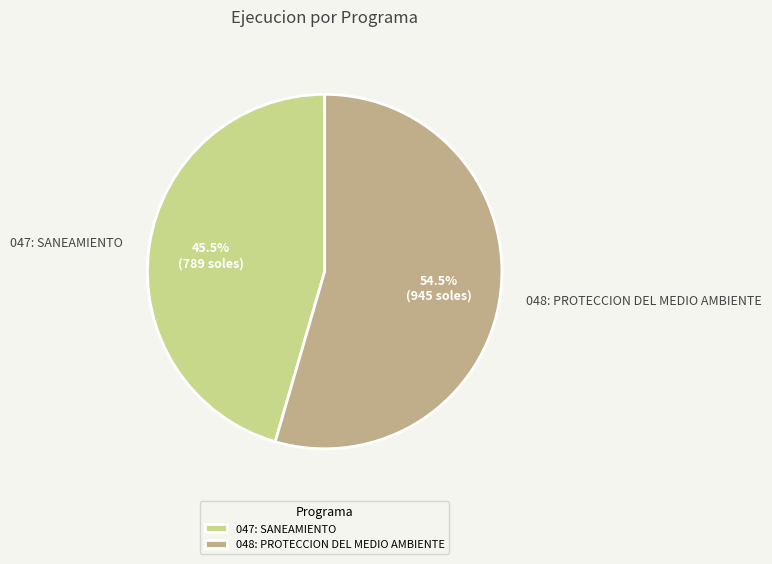

Which has a higher value, 047: SANEAMIENTO or 048: PROTECCION DEL MEDIO AMBIENTE?

048: PROTECCION DEL MEDIO AMBIENTE